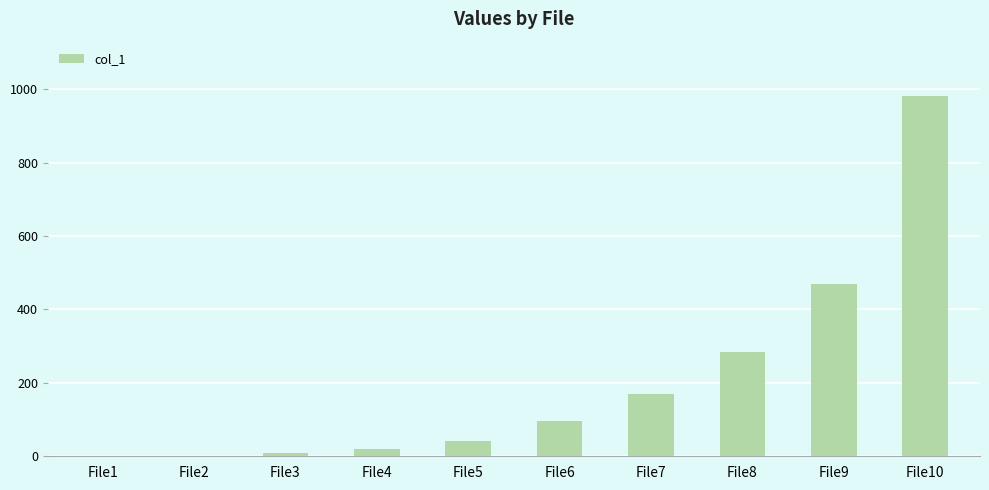

What is the sum of all values?

2073.0